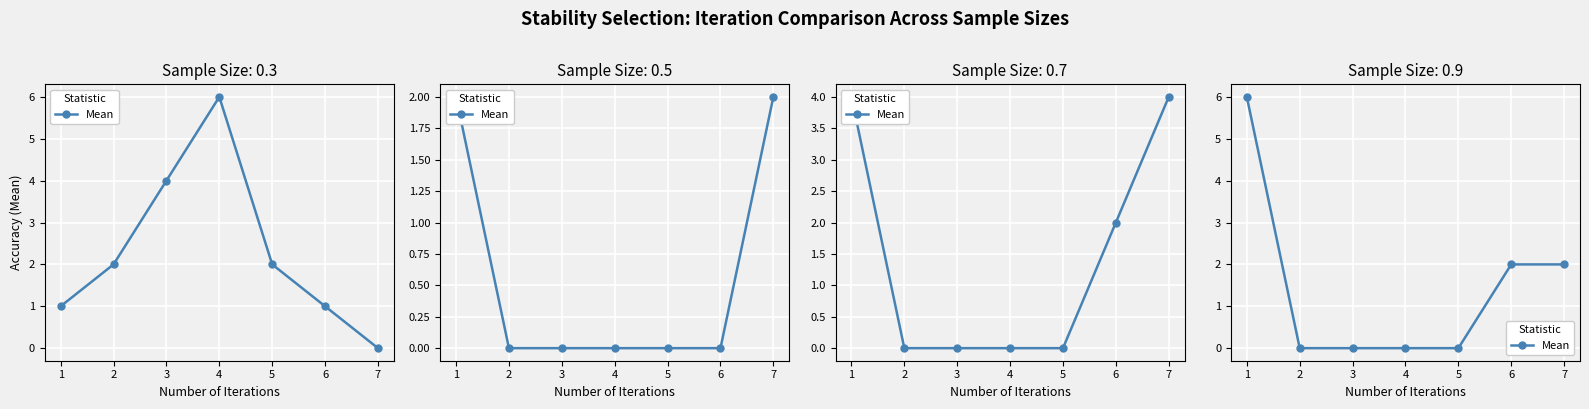

Which label corresponds to the smallest value in the chart?

2